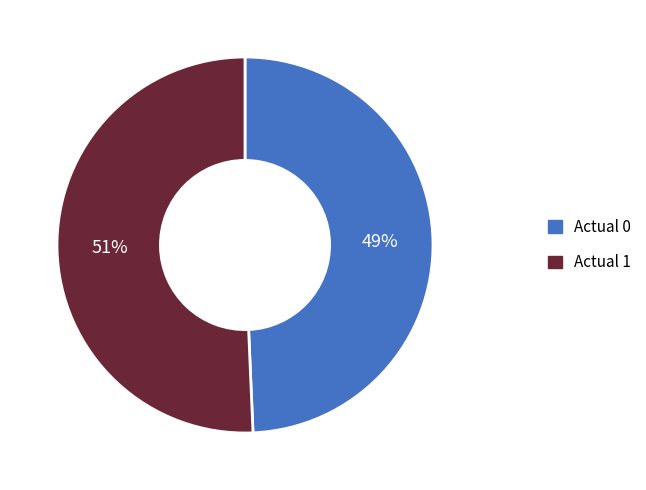

Which has a higher value, Actual 1 or Actual 0?

Actual 1